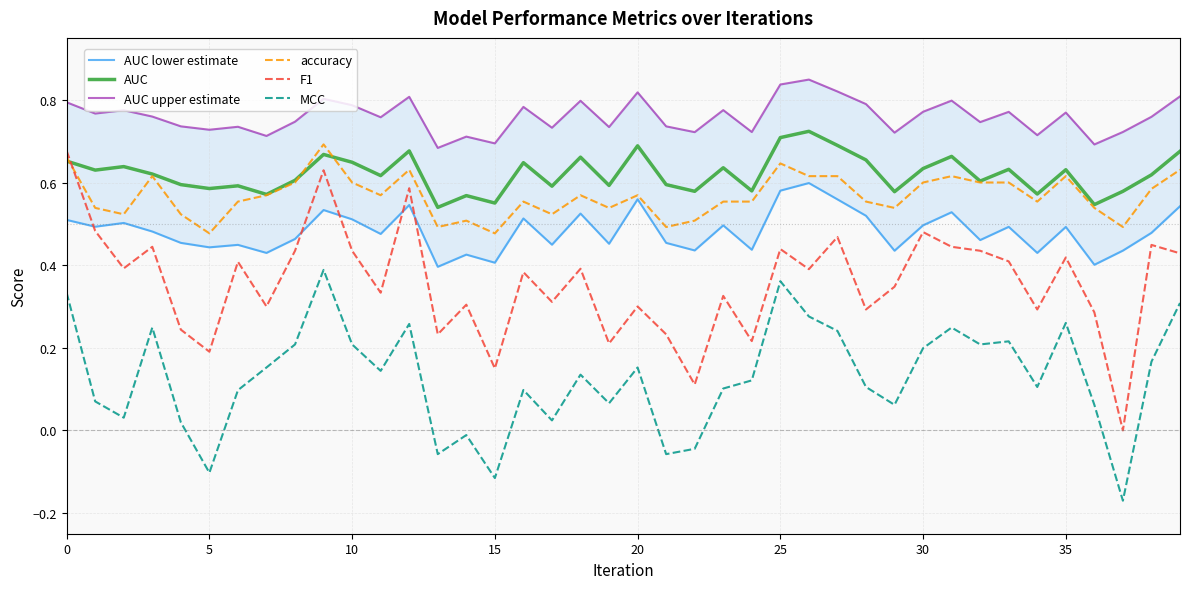

True or false: MCC and F1 cross at least once.

False